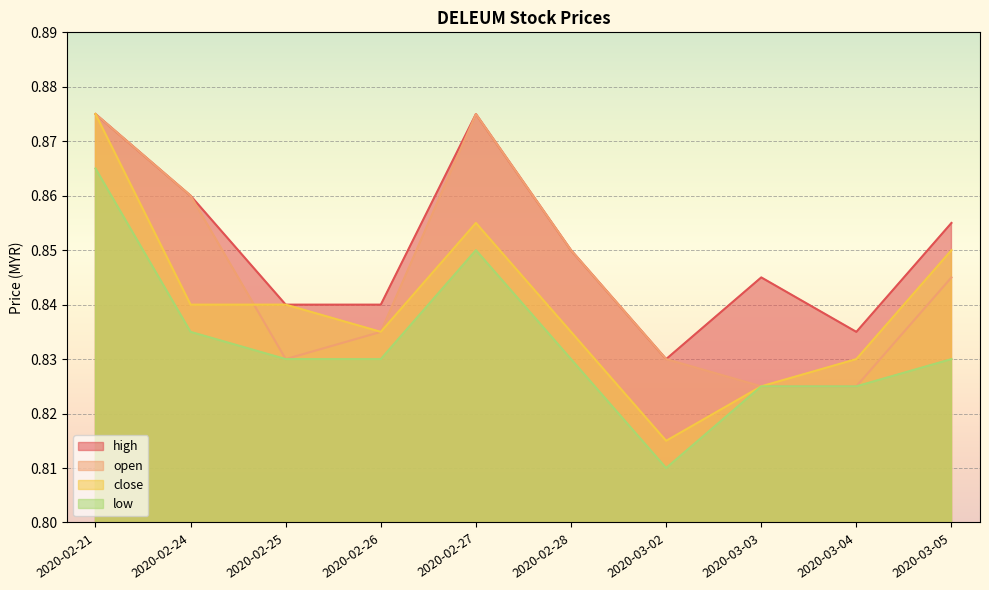

Rank the series at 2020-03-02 from lowest to highest value.

low, close, high, open